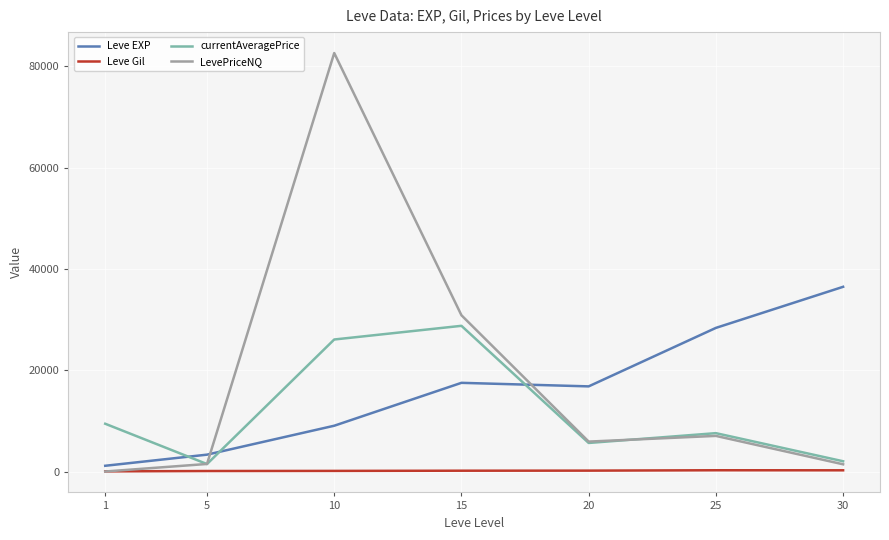

Where is currentAveragePrice nearest to the value 15178?

1